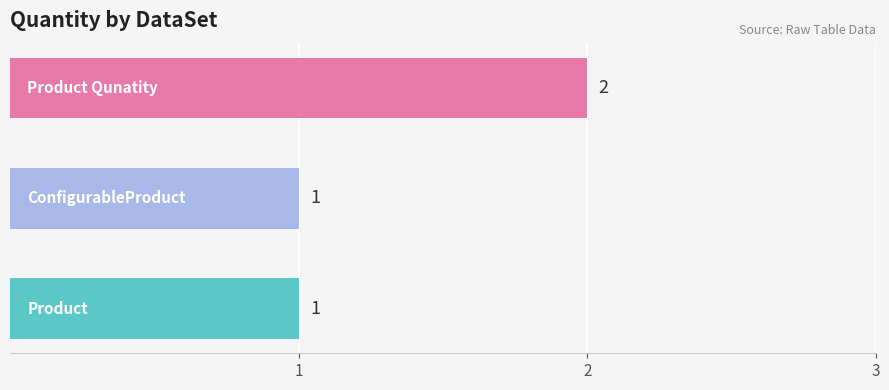

What is the sum of all values?

4